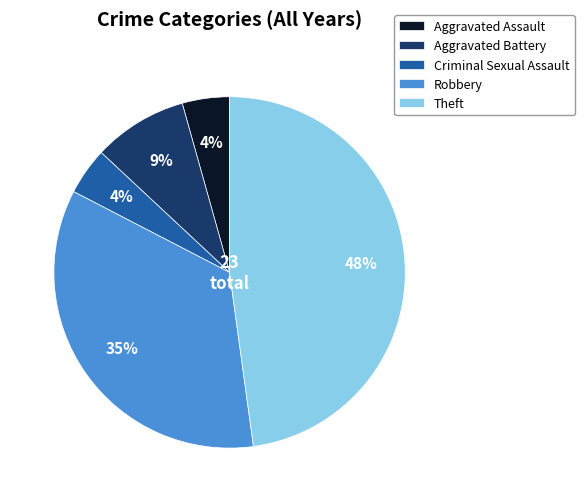

How many slices are in this pie chart?

5